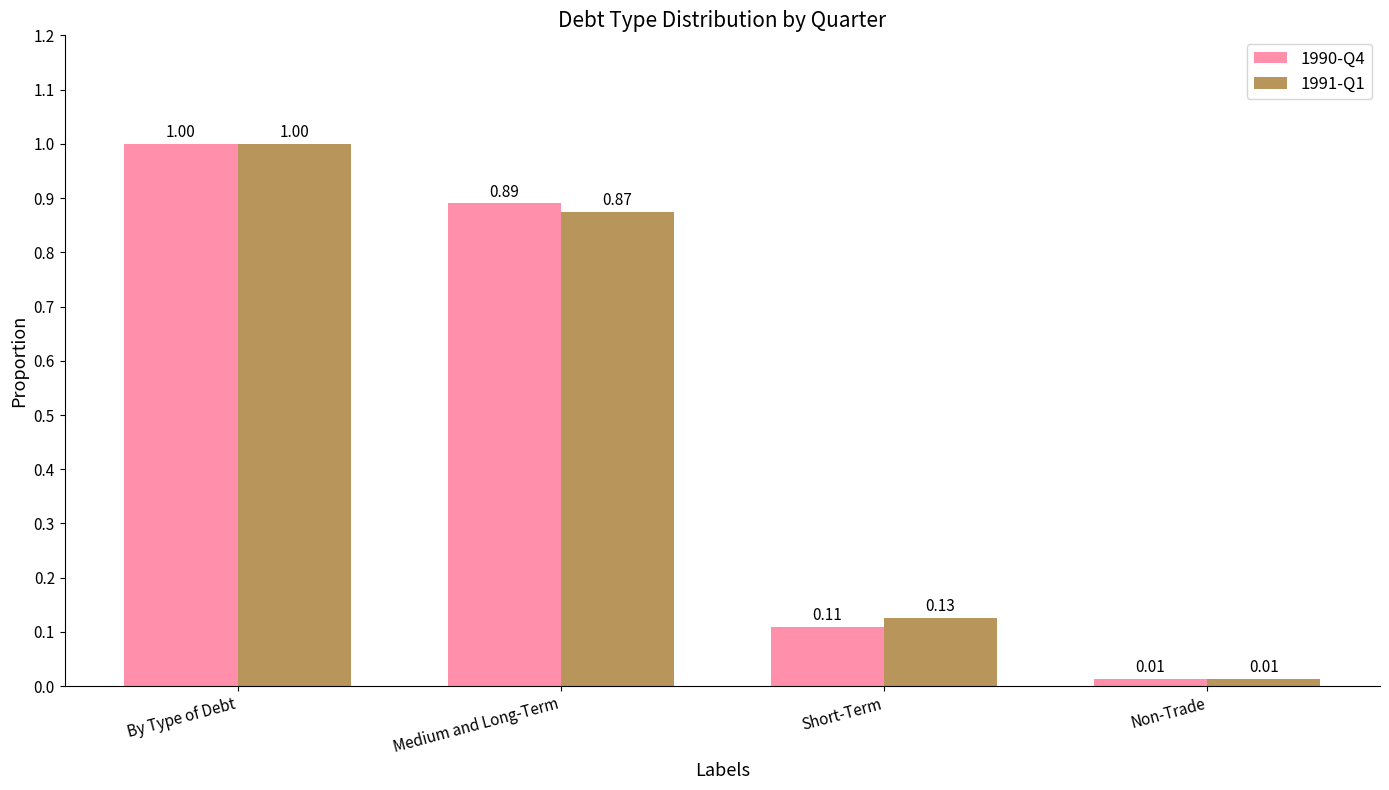

At which category does the chart reach its peak across all series?

By Type of Debt